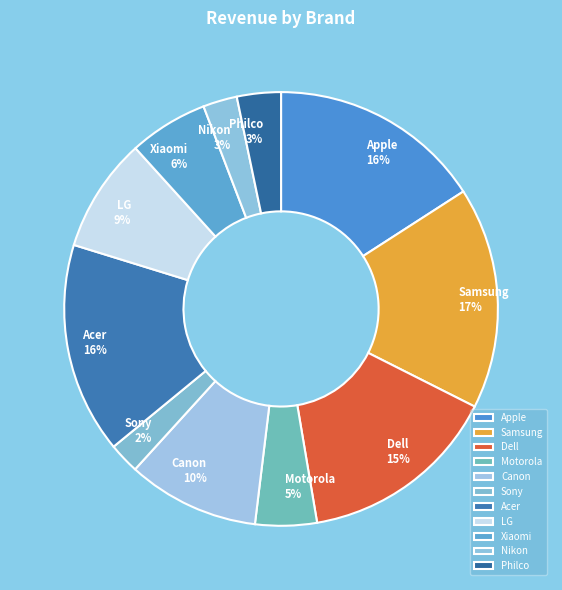

What percentage is the Xiaomi slice, to the nearest percent?

6%